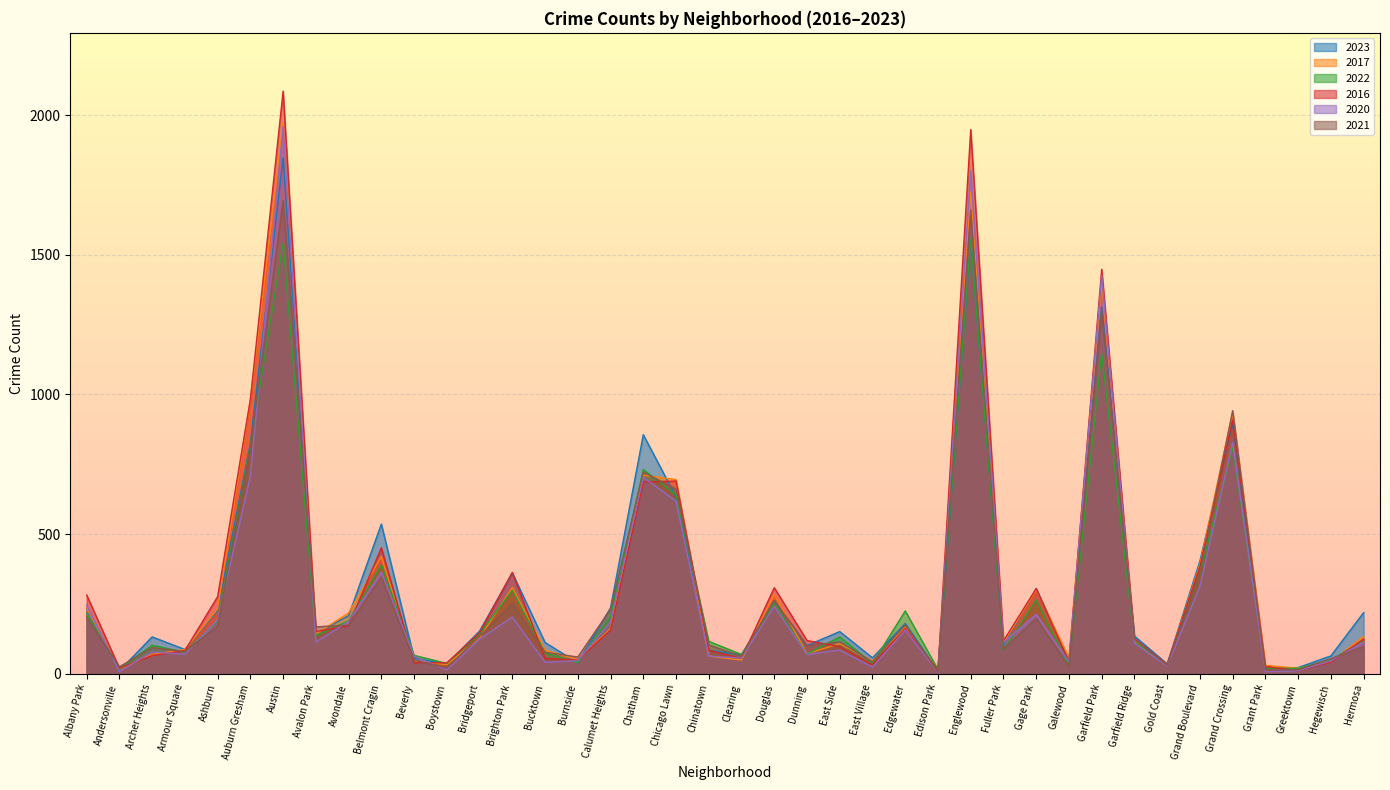

At which label does 2022 reach its minimum?

Edison Park